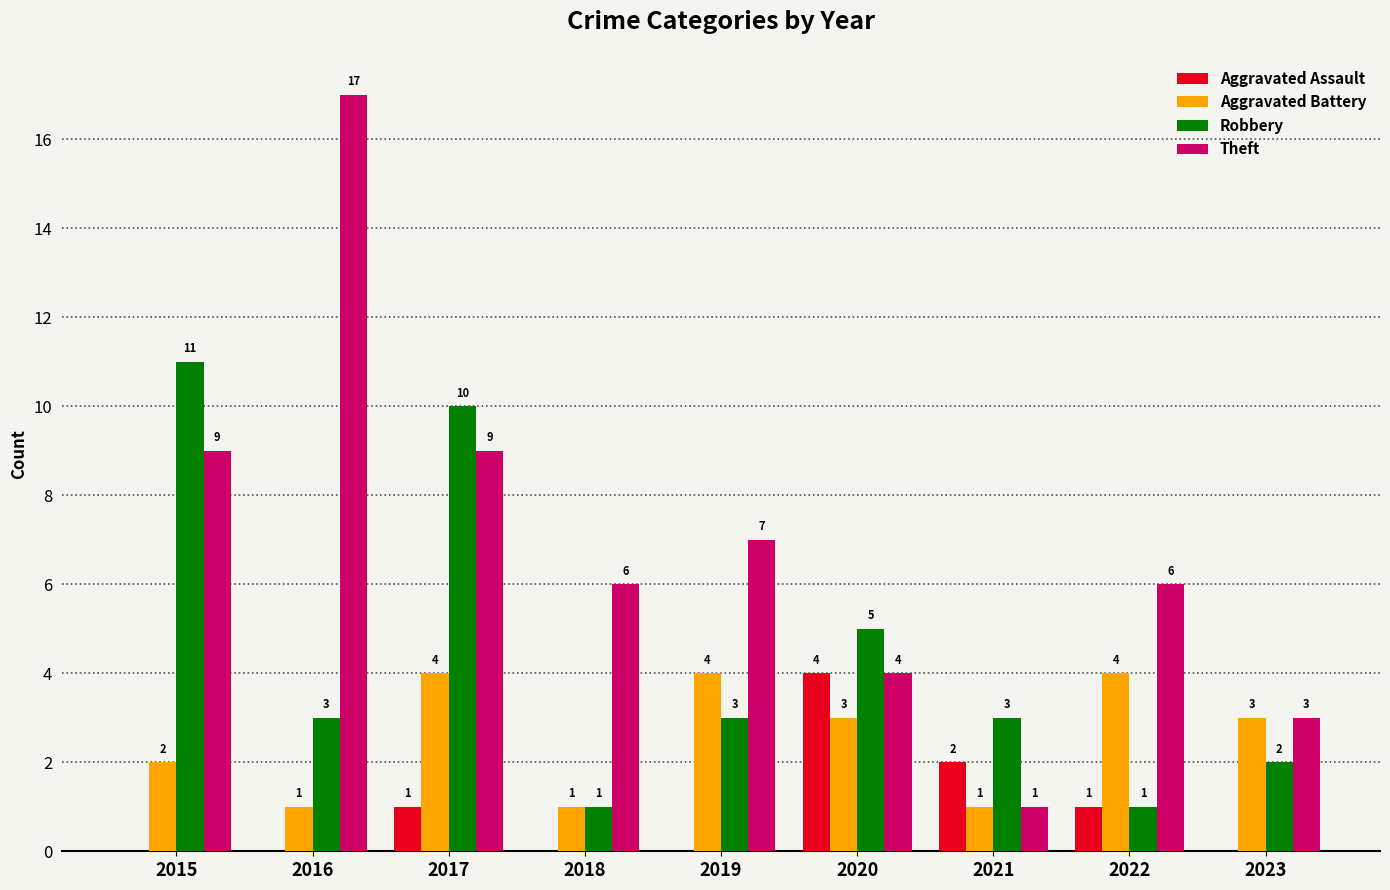

Is the value of Aggravated Battery at 2018 greater than the value of Theft at 2019?

No